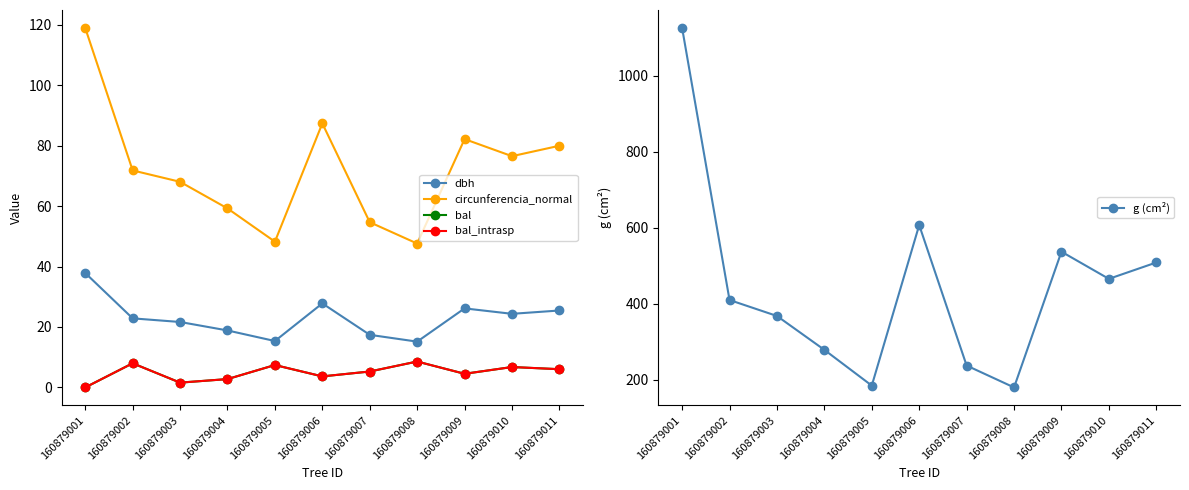

What is the sum of all bal_intrasp values?

54.5